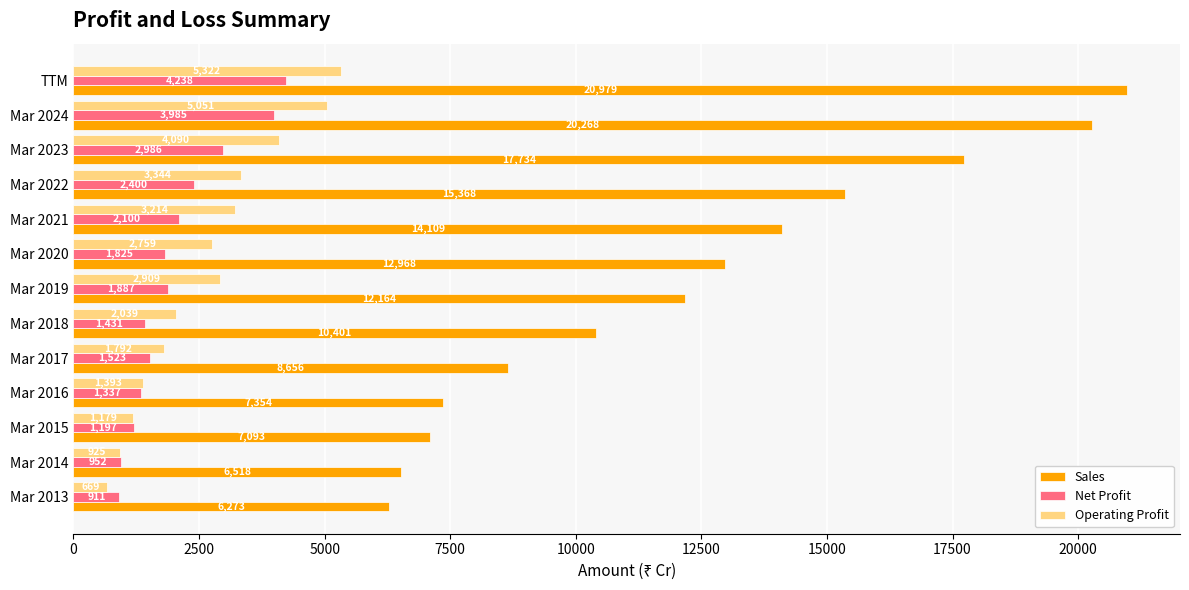

At which label is Operating Profit closest to 2995?

Mar 2019